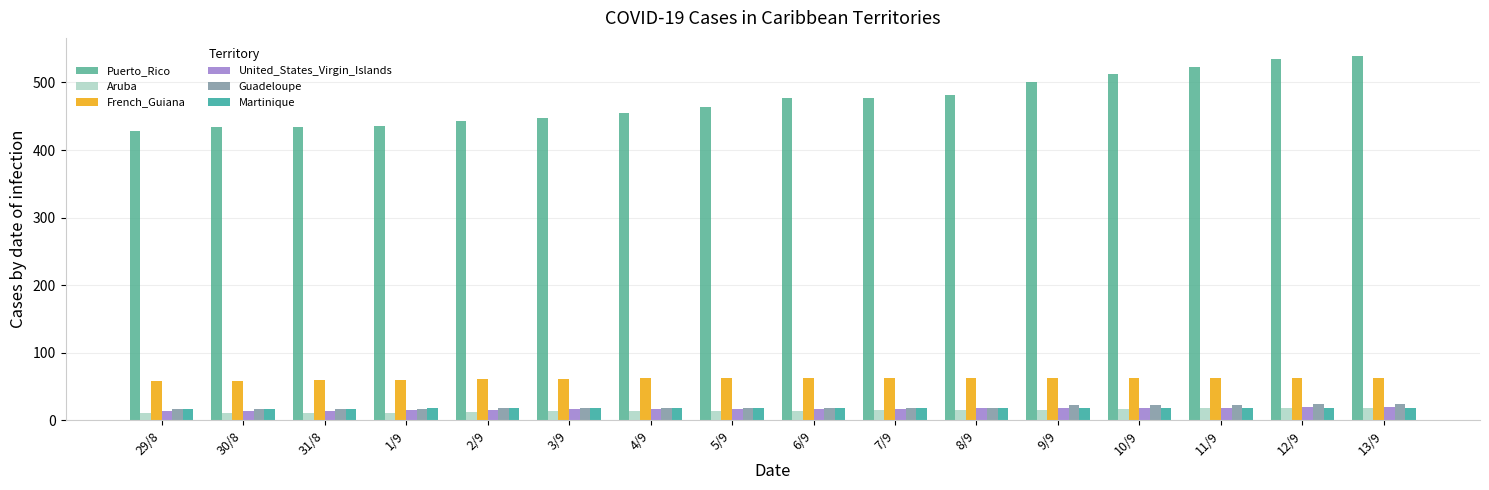

At how many categories does at least one series exceed 472?

8